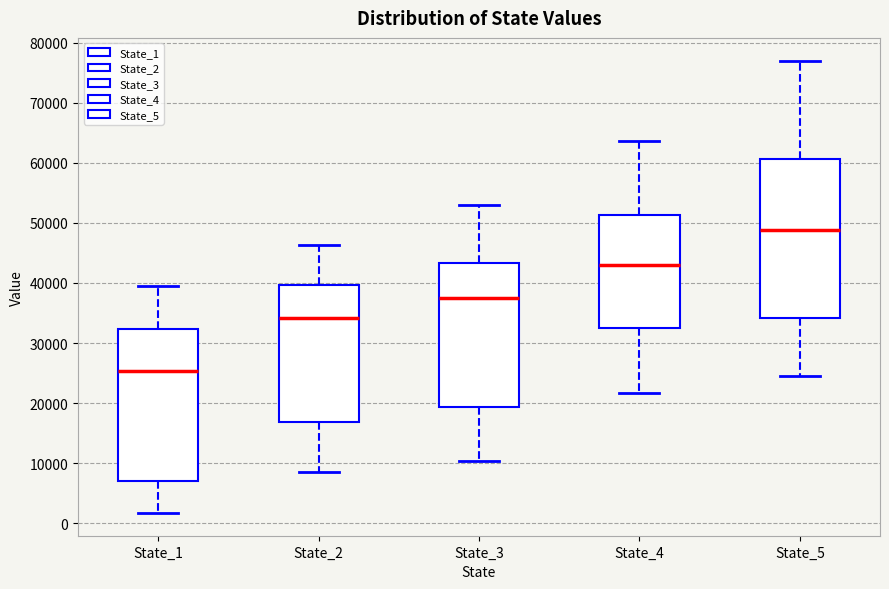

Reading left to right, read every box against the y-axis: the position of its median line, the range the box covers, and the ends of its whiskers. The values are not printed on the chart, so give them approximately, as read against the axis.

State_1: median 25000, box 7000 to 32000, whiskers 2000 to 39000
State_2: median 34000, box 17000 to 40000, whiskers 9000 to 46000
State_3: median 38000, box 19000 to 43000, whiskers 10000 to 53000
State_4: median 43000, box 33000 to 51000, whiskers 22000 to 64000
State_5: median 49000, box 34000 to 61000, whiskers 24000 to 77000